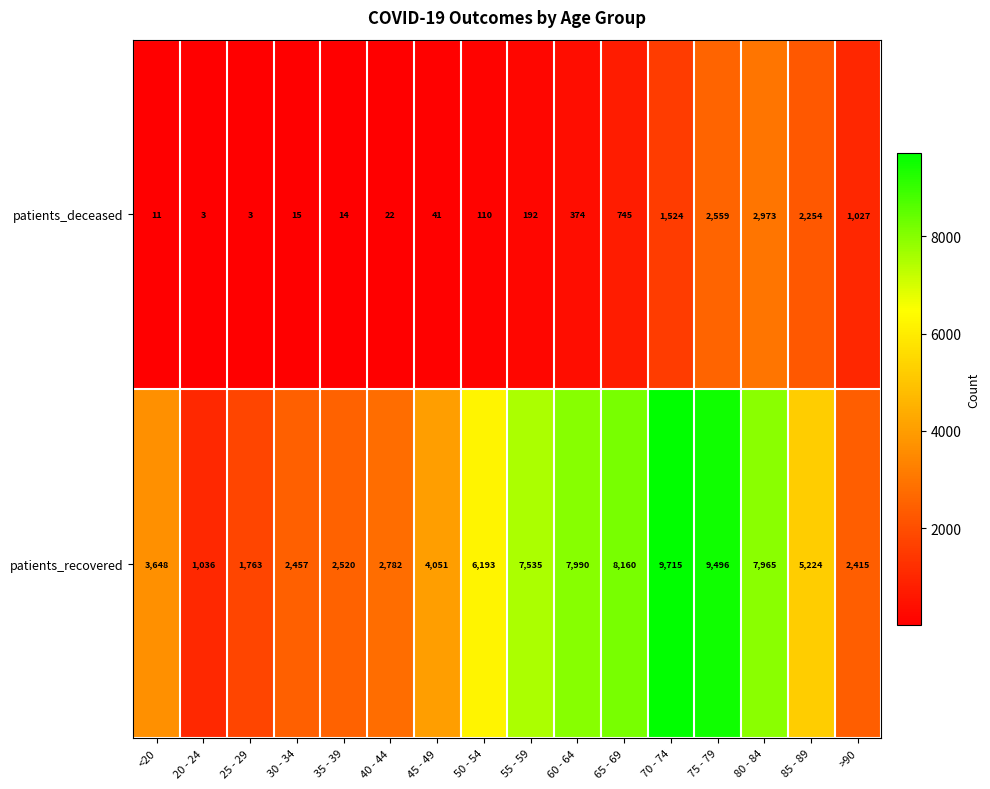

At which label does patients_deceased reach its peak?

80 - 84